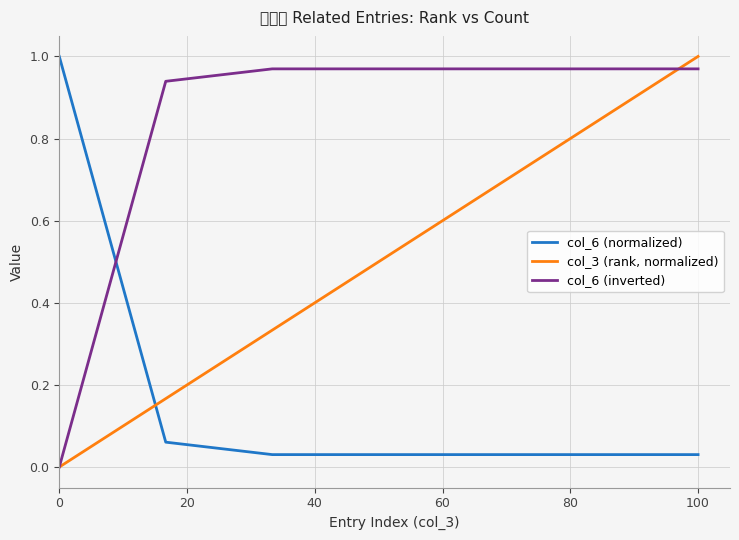

Reading right to left, extract all data points from this chart.

col_6 (normalized): 0.0	0.0	0.0	0.0	0.0	0.1	1.0
col_3 (rank, normalized): 1.0	0.8	0.7	0.5	0.3	0.2	0.0
col_6 (inverted): 1.0	1.0	1.0	1.0	1.0	0.9	0.0